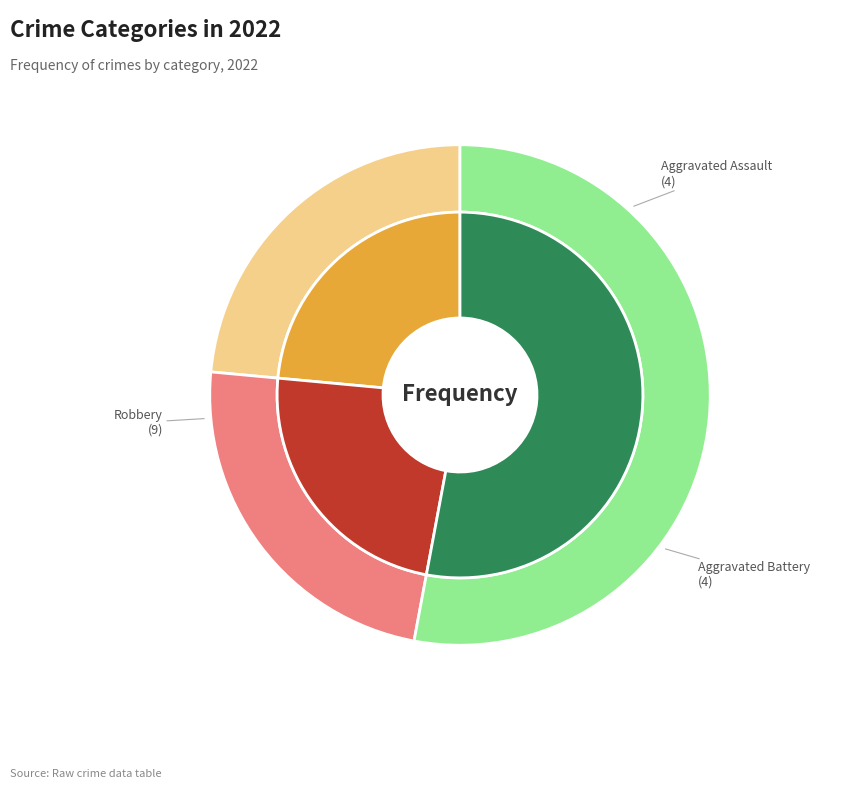

What is the change in value from Aggravated Battery to Robbery?

+5